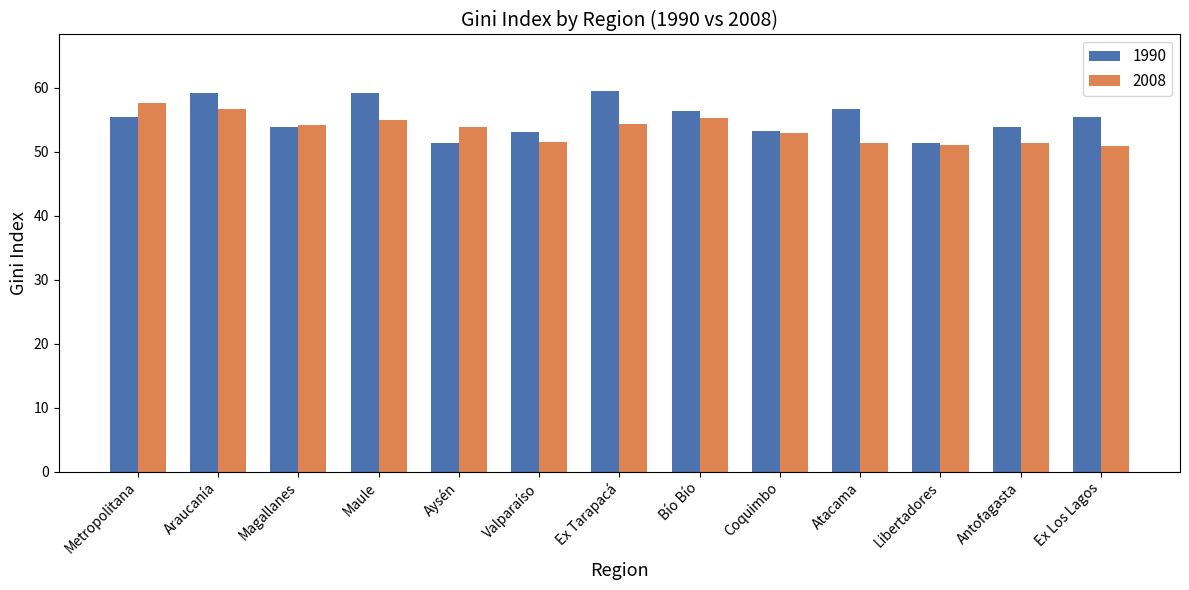

Is the value of 2008 at Maule greater than the value of 1990 at Ex Tarapacá?

No